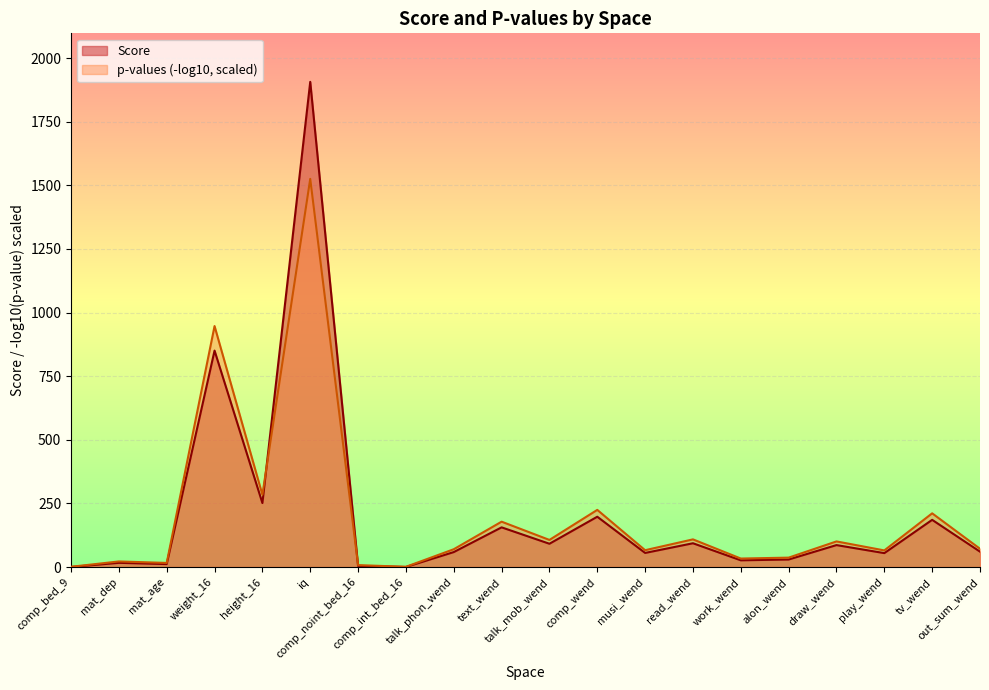

What is the minimum value shown in the chart?

0.2